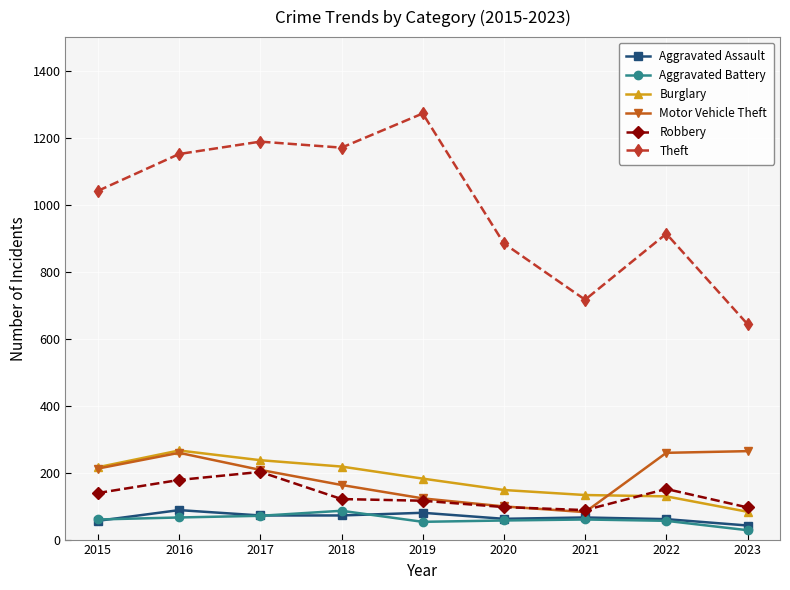

True or false: Aggravated Battery has more than 1 points higher than both neighbors.

True